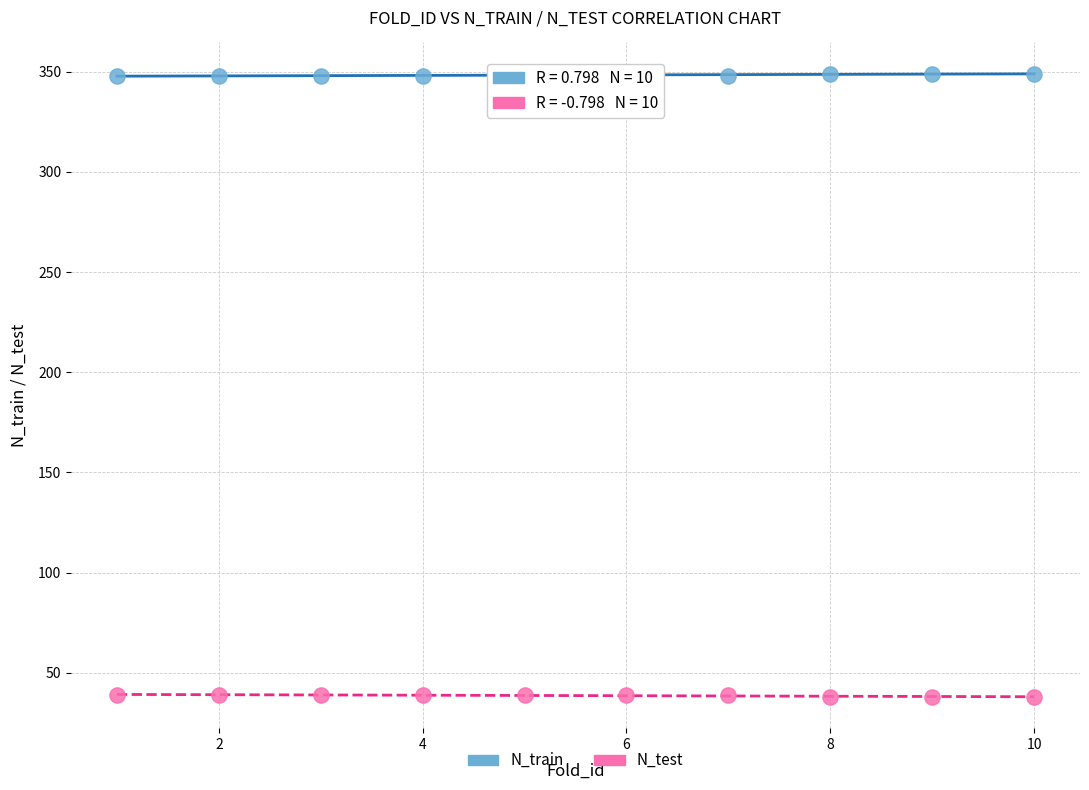

Which series contains the lowest Y value?

N_test